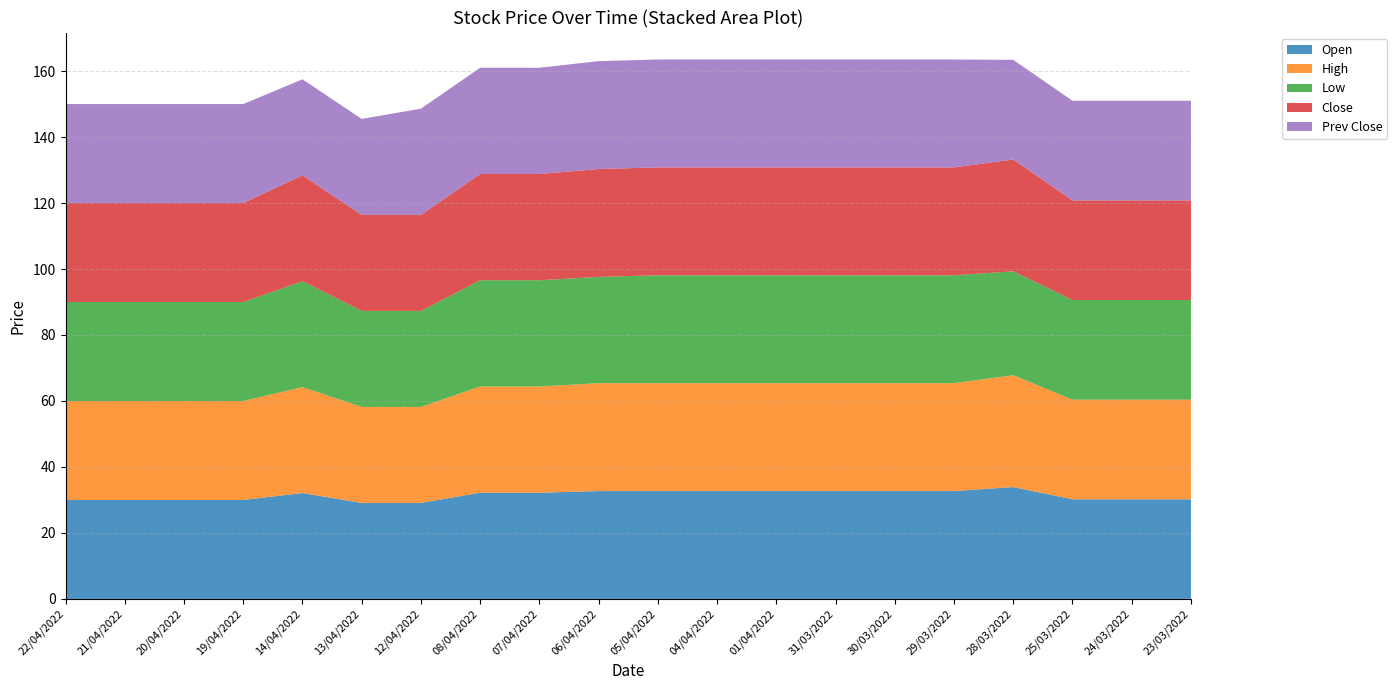

At which label does High reach its minimum?

13/04/2022